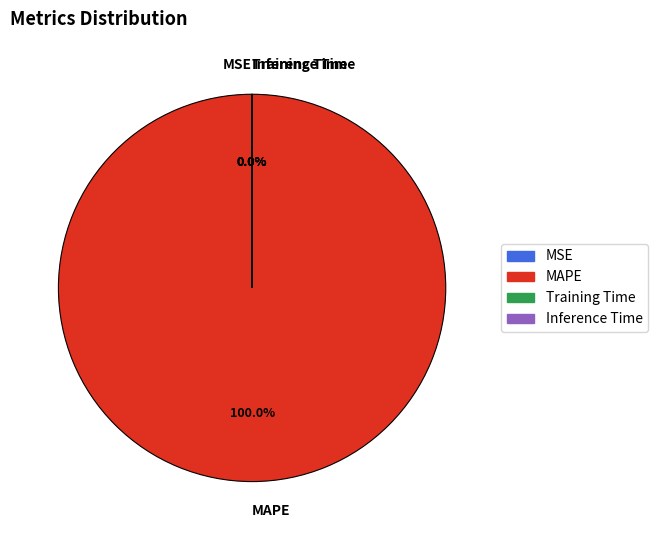

Does MAPE account for over 50% of the chart?

Yes